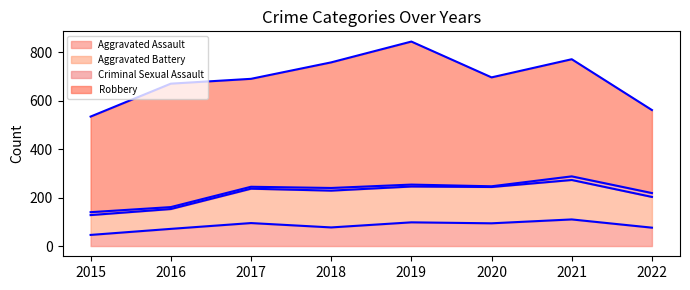

List the labels in order of Aggravated Assault value, largest first.

2021, 2019, 2017, 2020, 2018, 2022, 2016, 2015